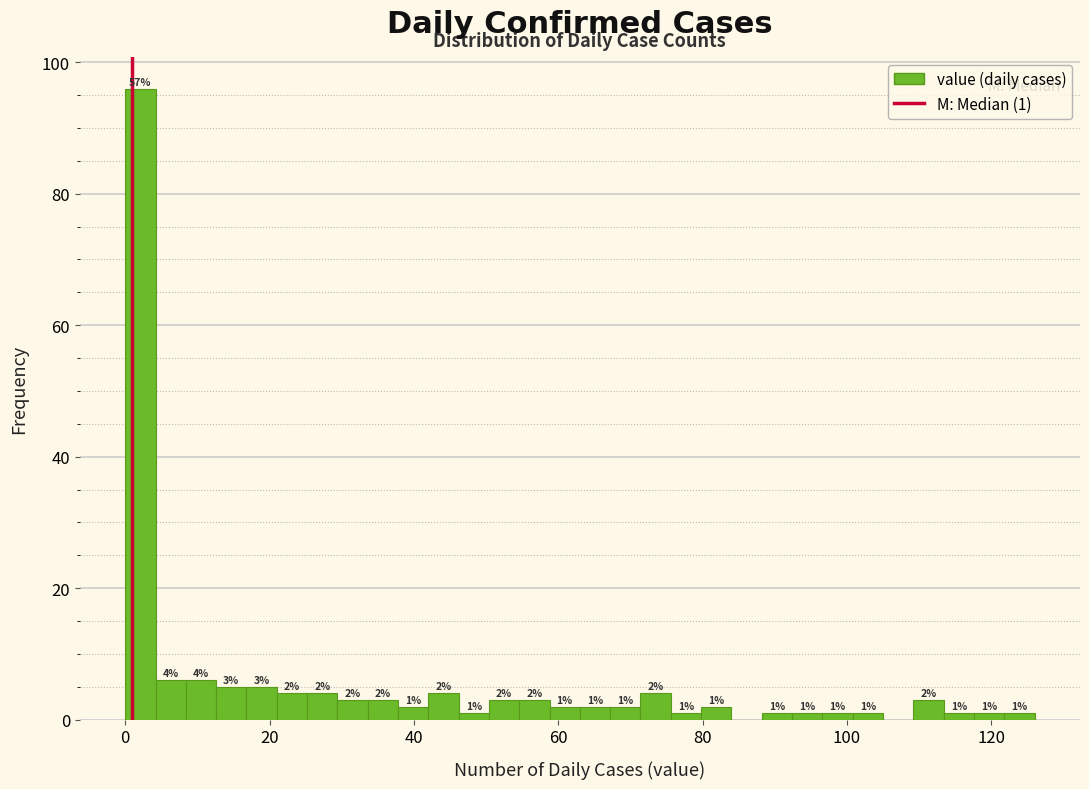

Read against the x-axis, roughly where is the centre of the tallest bar?

2